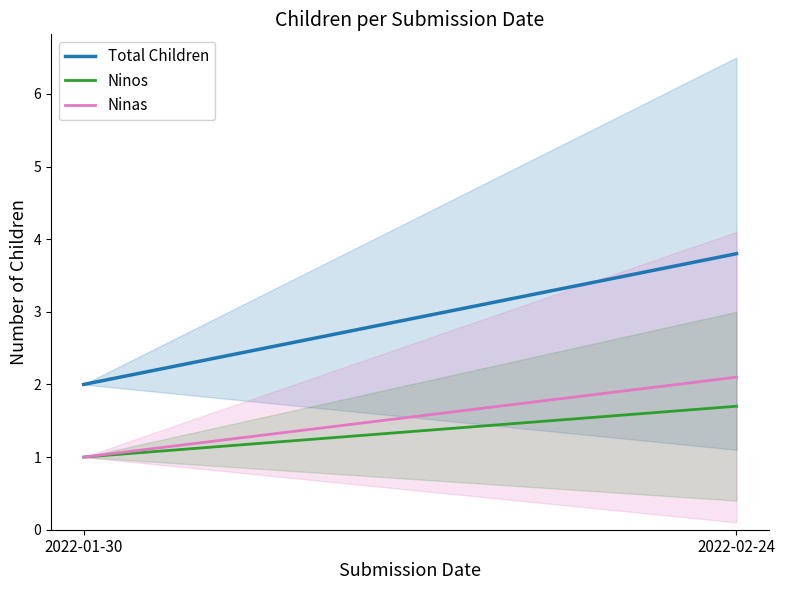

List the labels in order of Ninas value, largest first.

2022-02-24, 2022-01-30